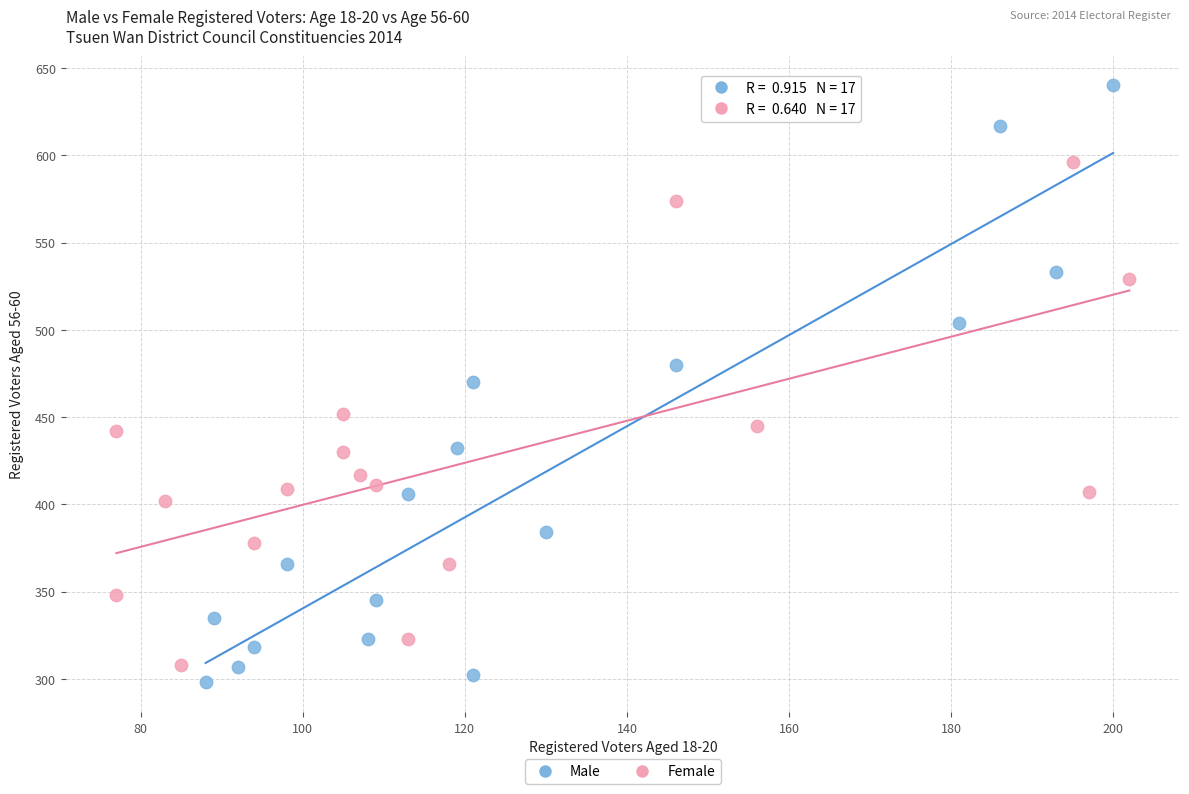

Which series contains the lowest Y value?

Male